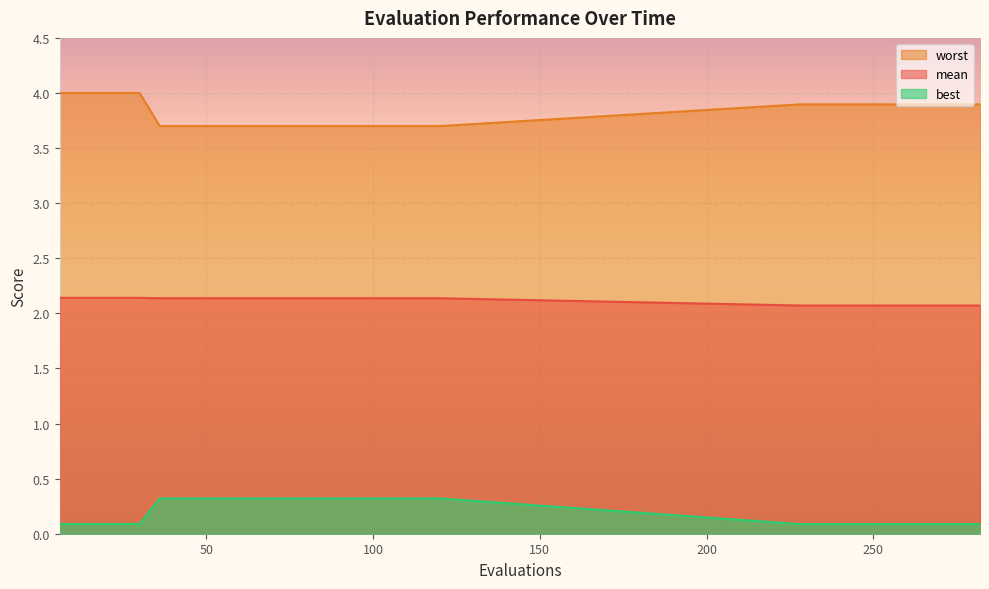

Reading left to right, list all the values displayed in this chart.

mean: 2.1	2.1	2.1	2.1	2.1	2.1	2.1	2.1	2.1	2.1	2.1	2.1	2.1	2.1	2.1	2.1	2.1	2.1	2.1	2.1	2.1	2.1	2.1	2.1	2.1	2.1	2.1	2.1	2.1	2.1
best: 0.1	0.1	0.1	0.1	0.1	0.3	0.3	0.3	0.3	0.3	0.3	0.3	0.3	0.3	0.3	0.3	0.3	0.3	0.3	0.3	0.1	0.1	0.1	0.1	0.1	0.1	0.1	0.1	0.1	0.1
worst: 4.0	4.0	4.0	4.0	4.0	3.7	3.7	3.7	3.7	3.7	3.7	3.7	3.7	3.7	3.7	3.7	3.7	3.7	3.7	3.7	3.9	3.9	3.9	3.9	3.9	3.9	3.9	3.9	3.9	3.9